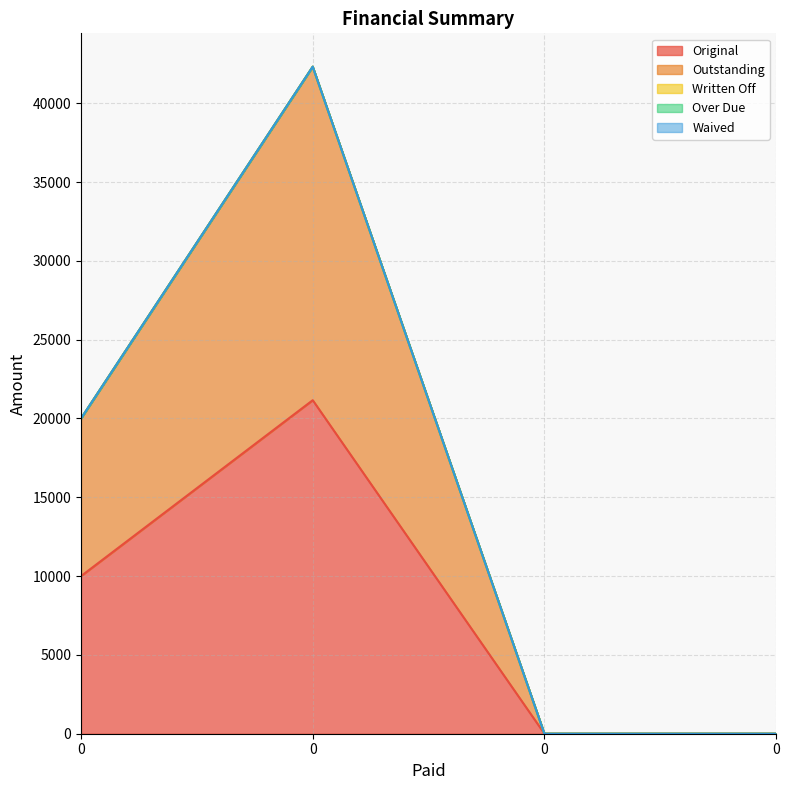

True or false: Original and Outstanding intersect in this chart.

False